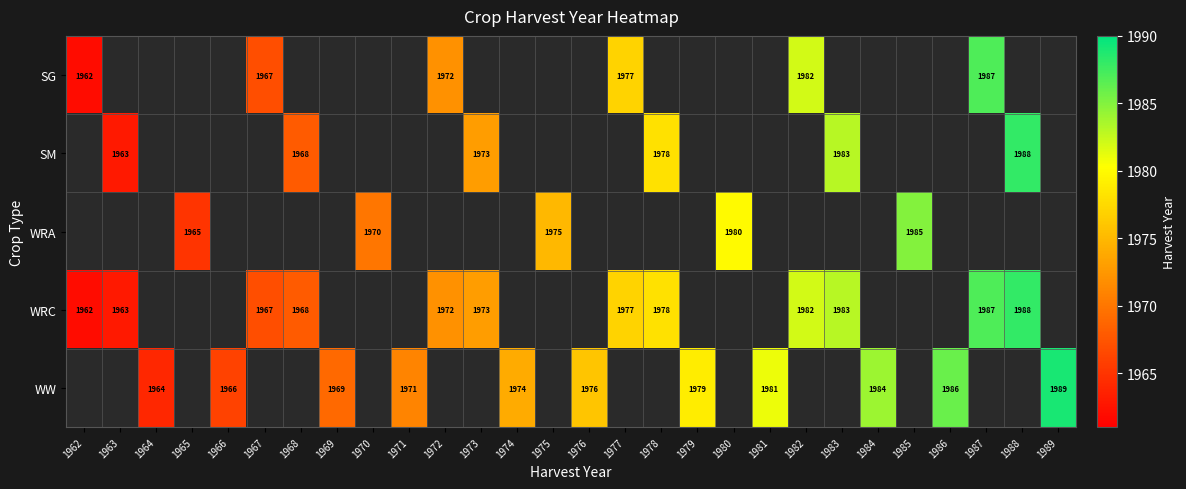

Count the number of data series in this chart.

5